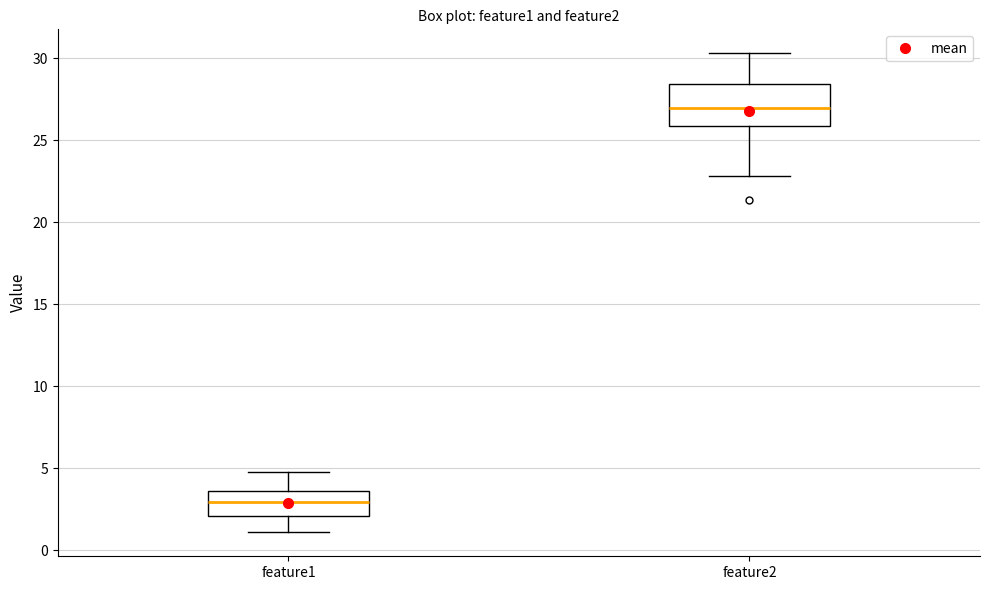

Reading left to right, transcribe this box plot: for each box, give where its median line is, the range the box spans, and where its two whiskers end, as read against the y-axis. The values are not printed on the chart, so give them approximately, as read against the axis.

feature1: median 3.0, box 2.0 to 3.5, whiskers 1.0 to 5.0
feature2: median 27.0, box 26.0 to 28.5, whiskers 23.0 to 30.5